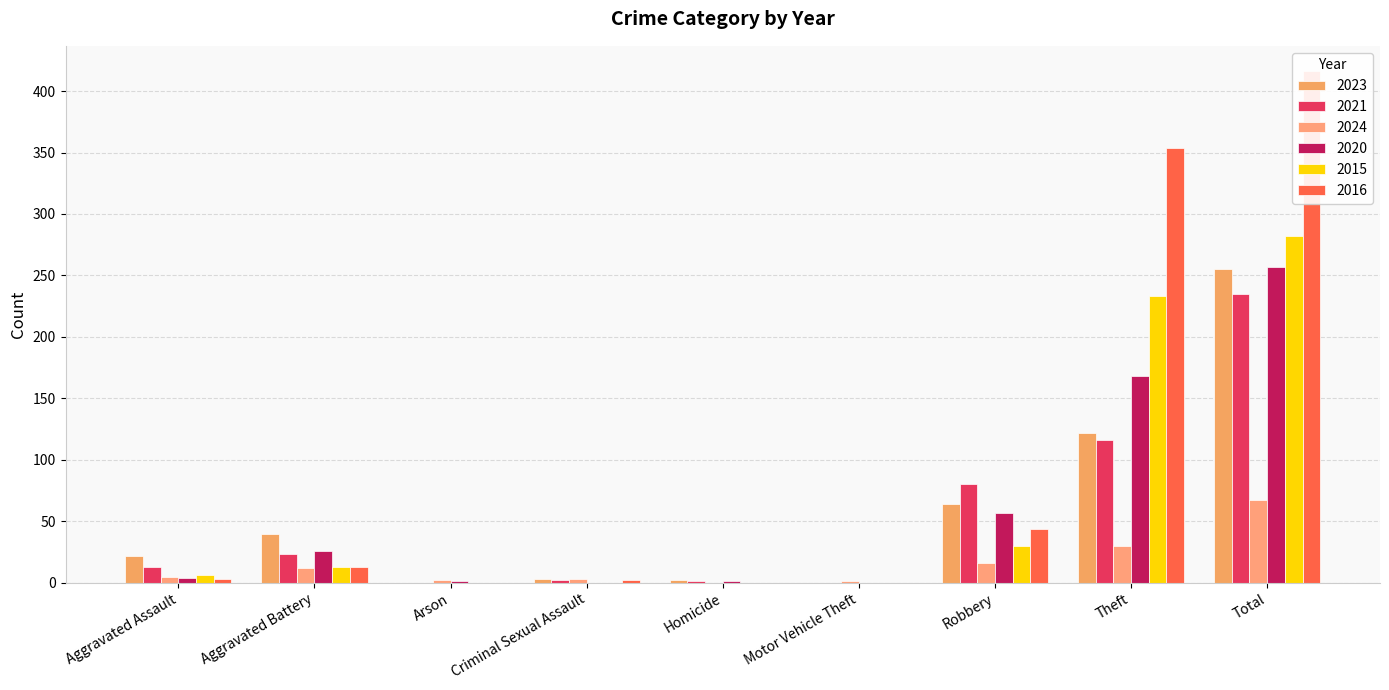

What is the difference between the maximum and minimum values in the 2021 series?

235